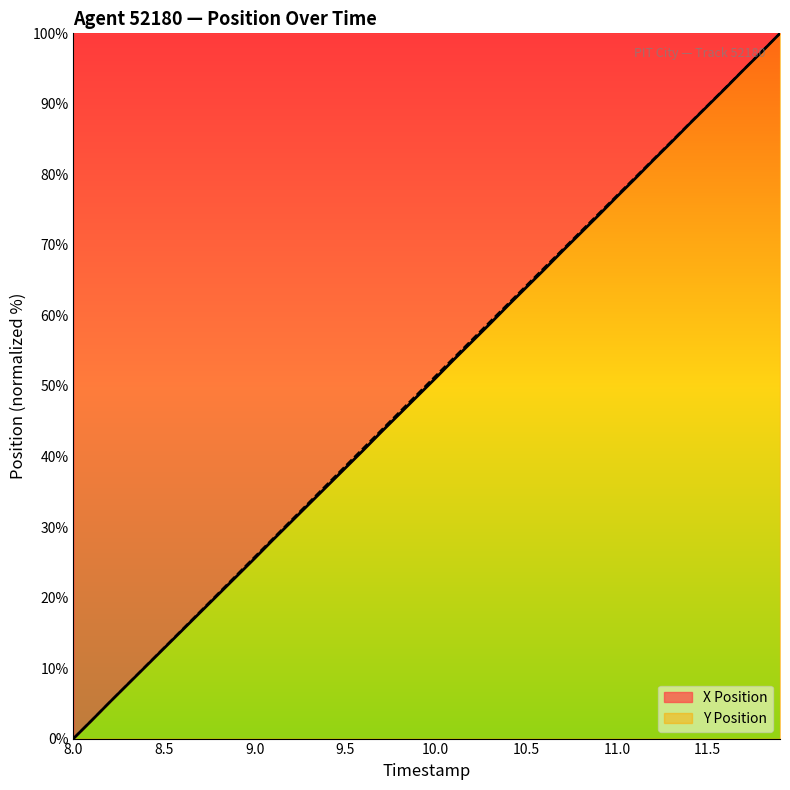

What is the greatest value displayed?

100.0